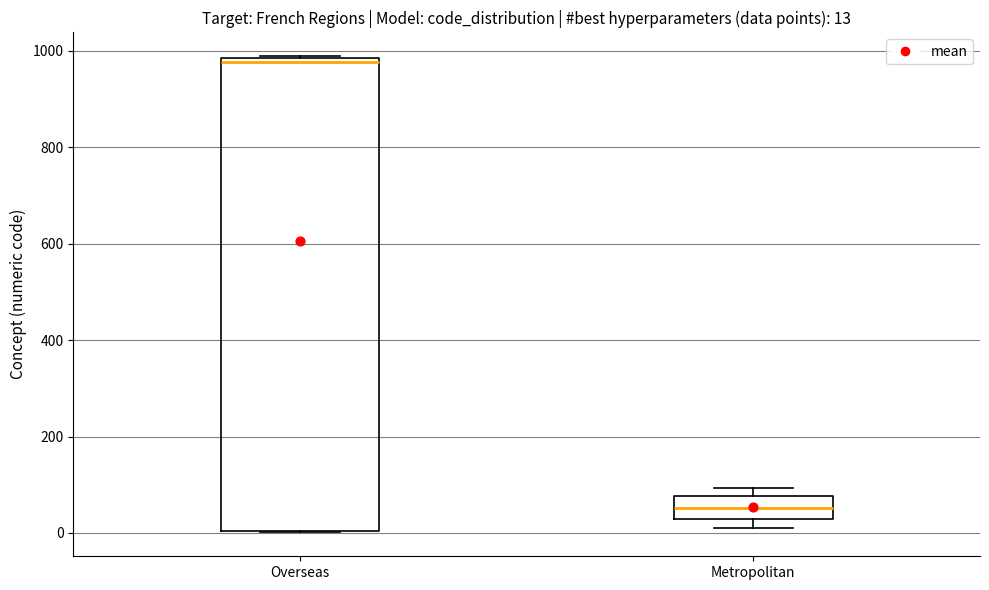

Comparing the boxes themselves (not the whiskers), which one is the tallest?

Overseas